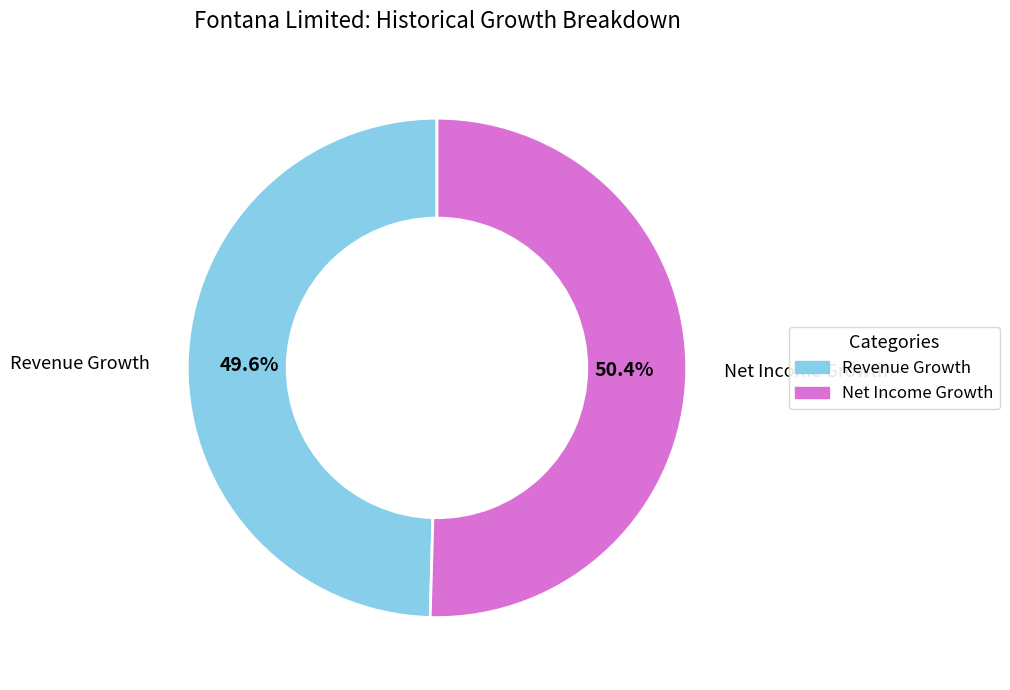

Combined, do Net Income Growth and Revenue Growth account for over 50%?

Yes